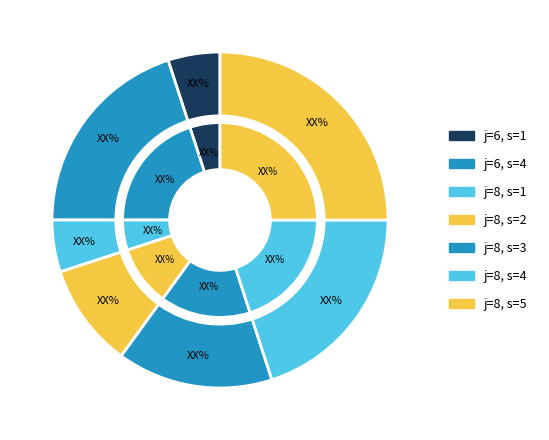

The j=8, s=1 slice represents 5% of the pie. True or false?

True